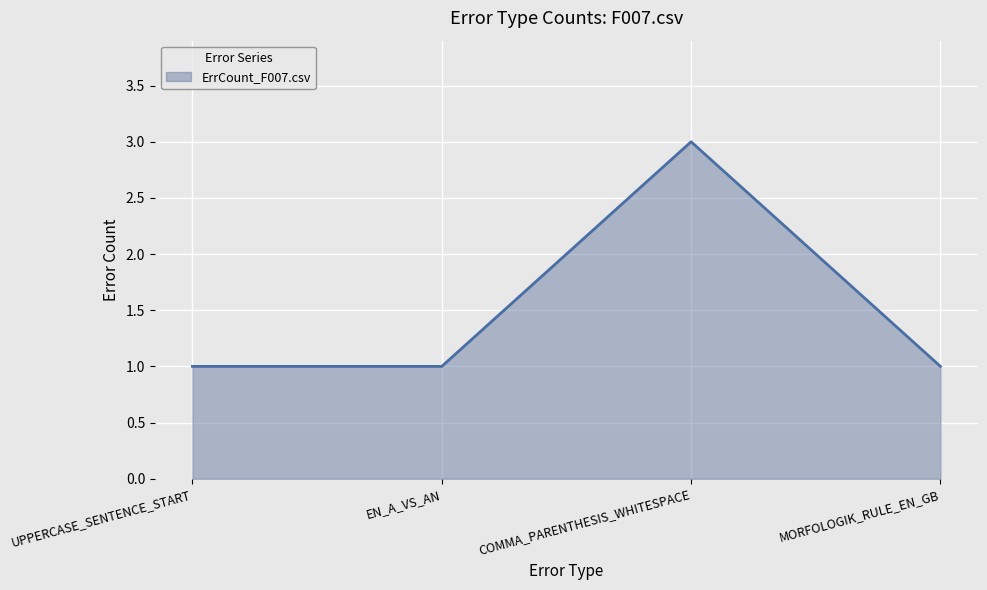

What value does the data have at UPPERCASE_SENTENCE_START?

1